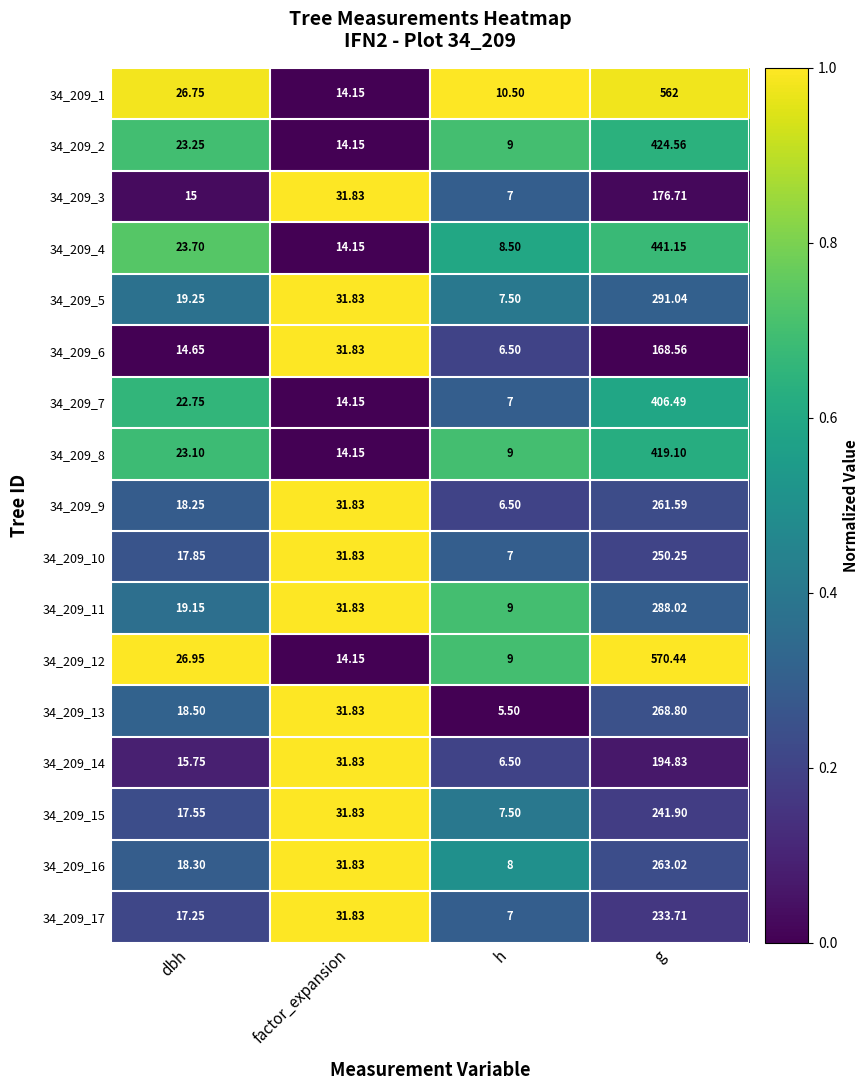

Where does the 34_209_8 series first go above 23?

dbh